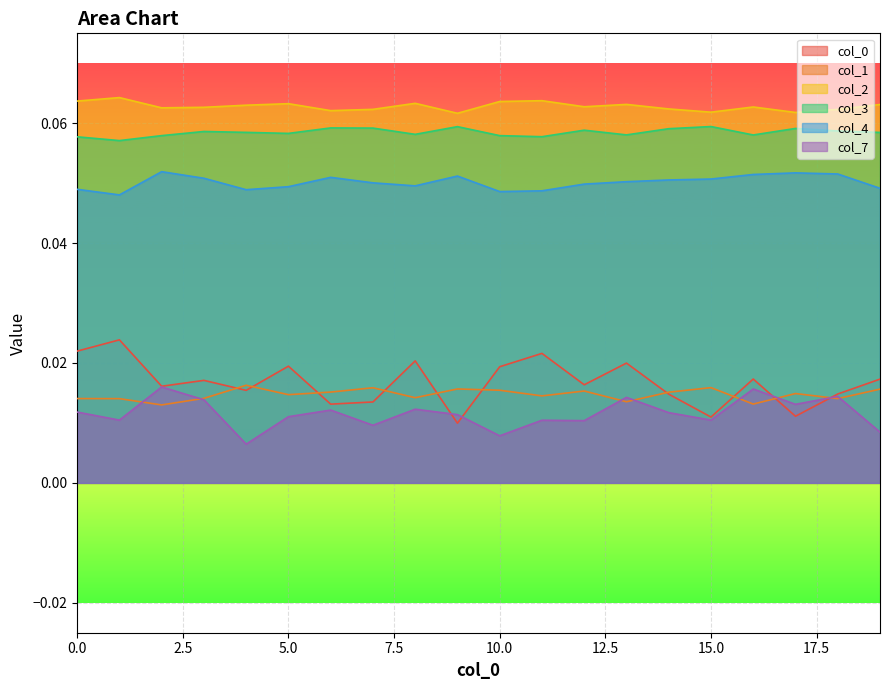

Between 18 and 9, which is larger?

18